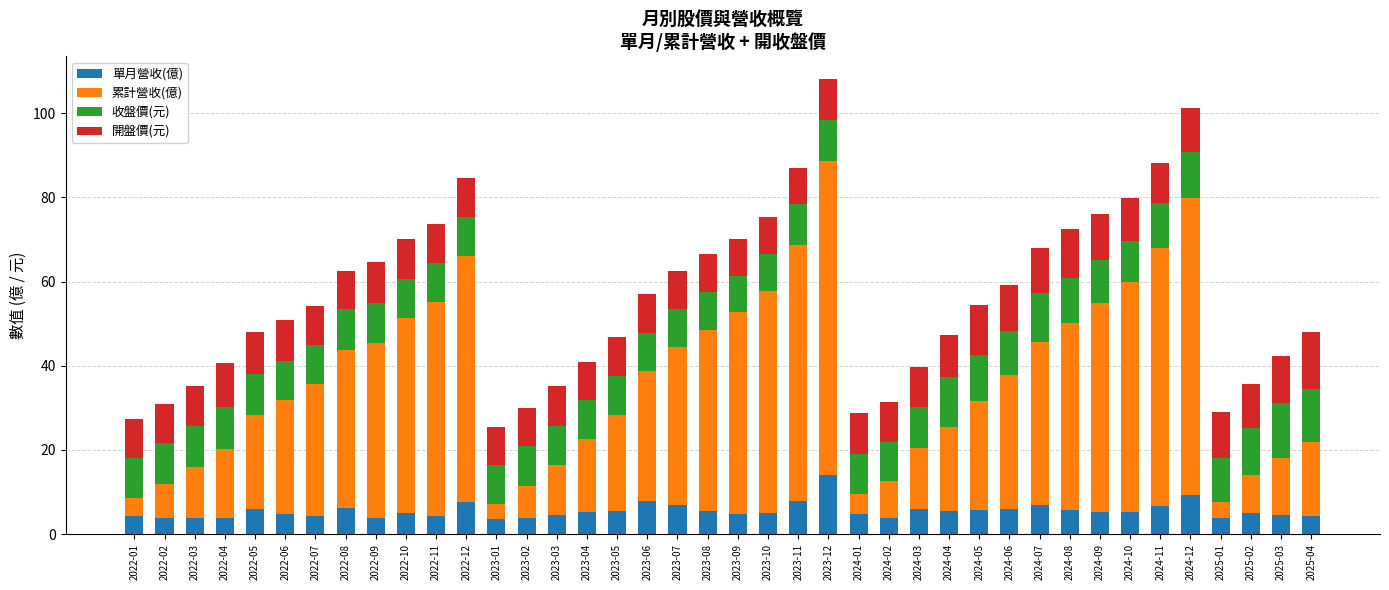

Which category has the highest value in the 單月營收(億) series?

2023-12